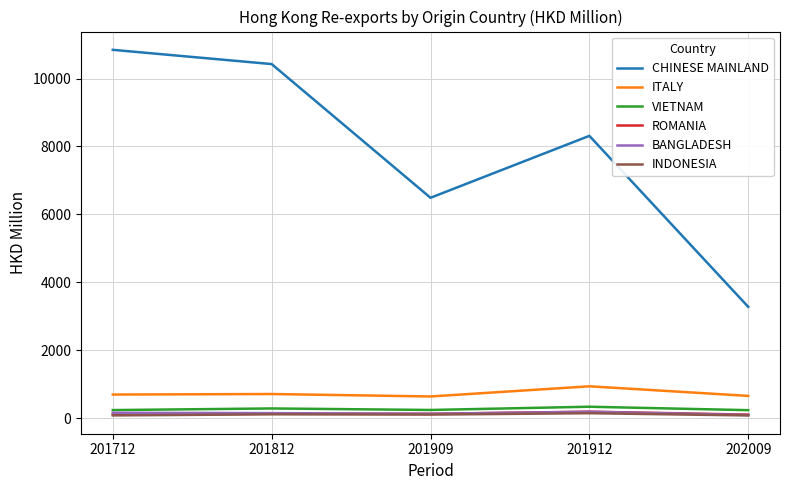

Which series has the largest total across all categories?

CHINESE MAINLAND